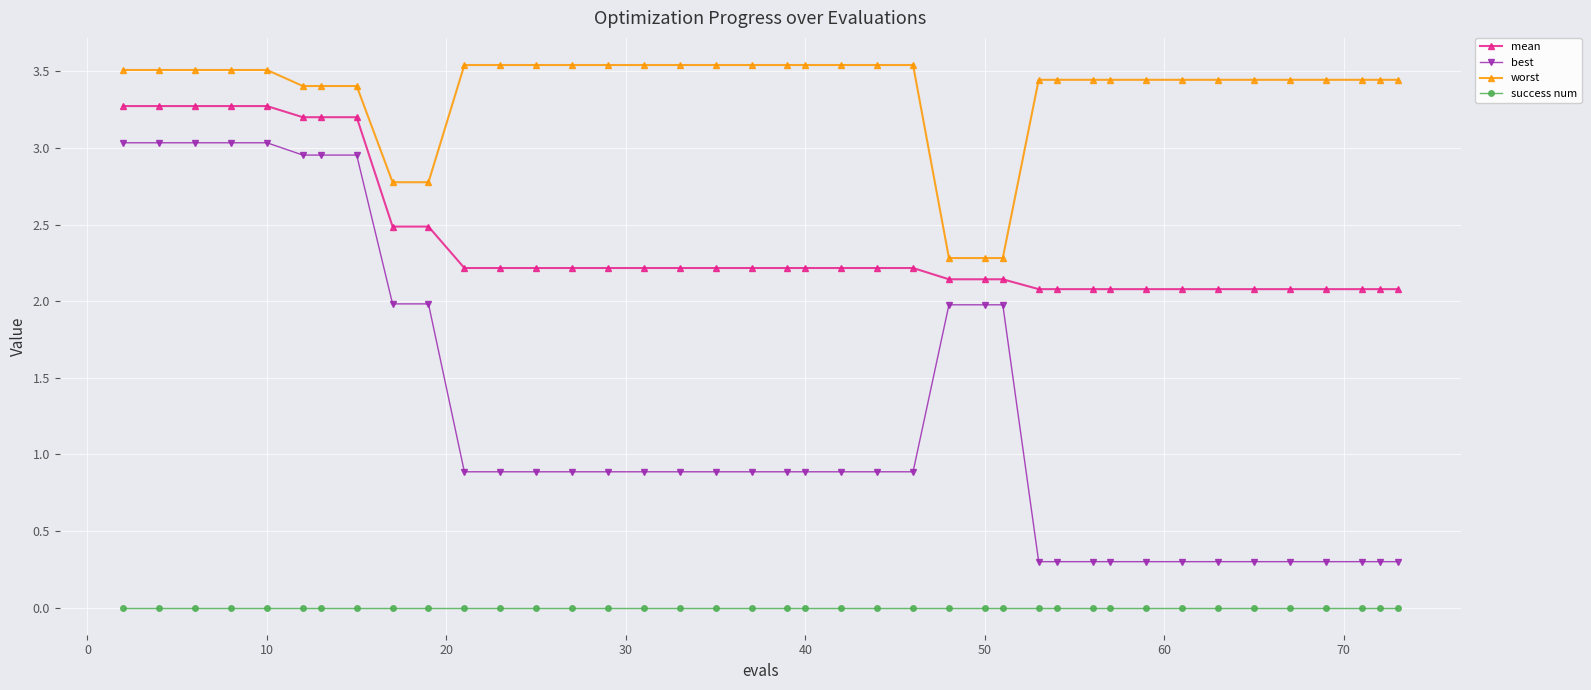

List the series in order of their overall mean, highest first.

worst, mean, best, success num